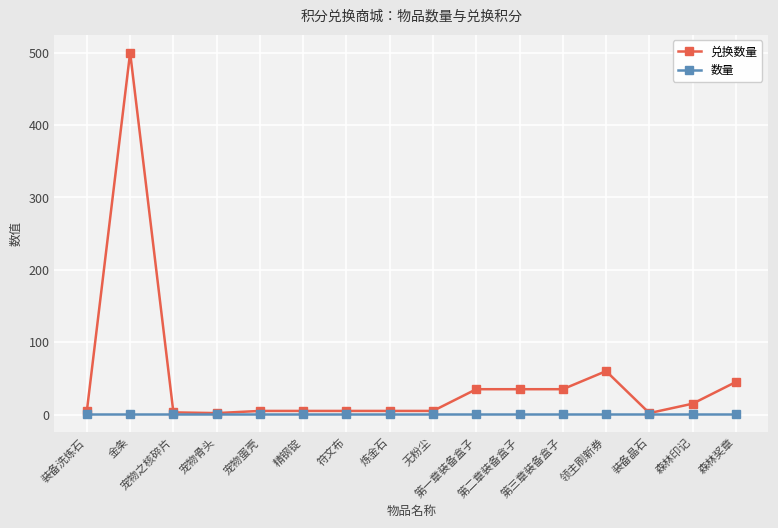

Rank the series by their average value, from highest to lowest.

兑换数量, 数量